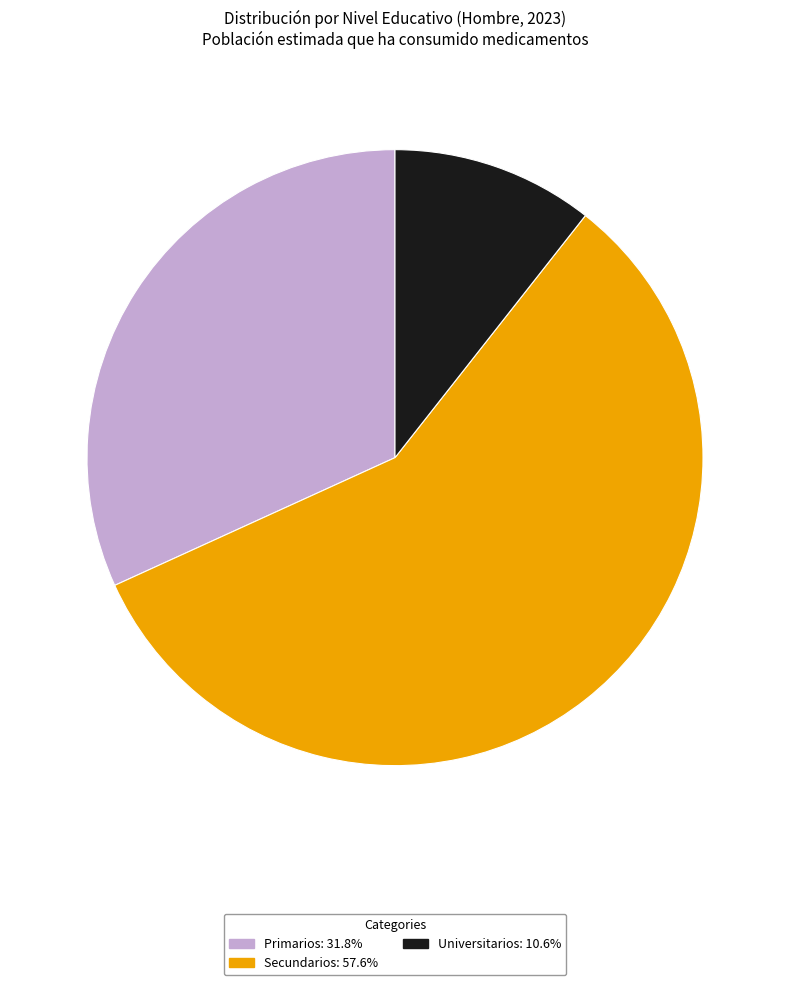

Between Primarios and Secundarios, which is larger?

Secundarios